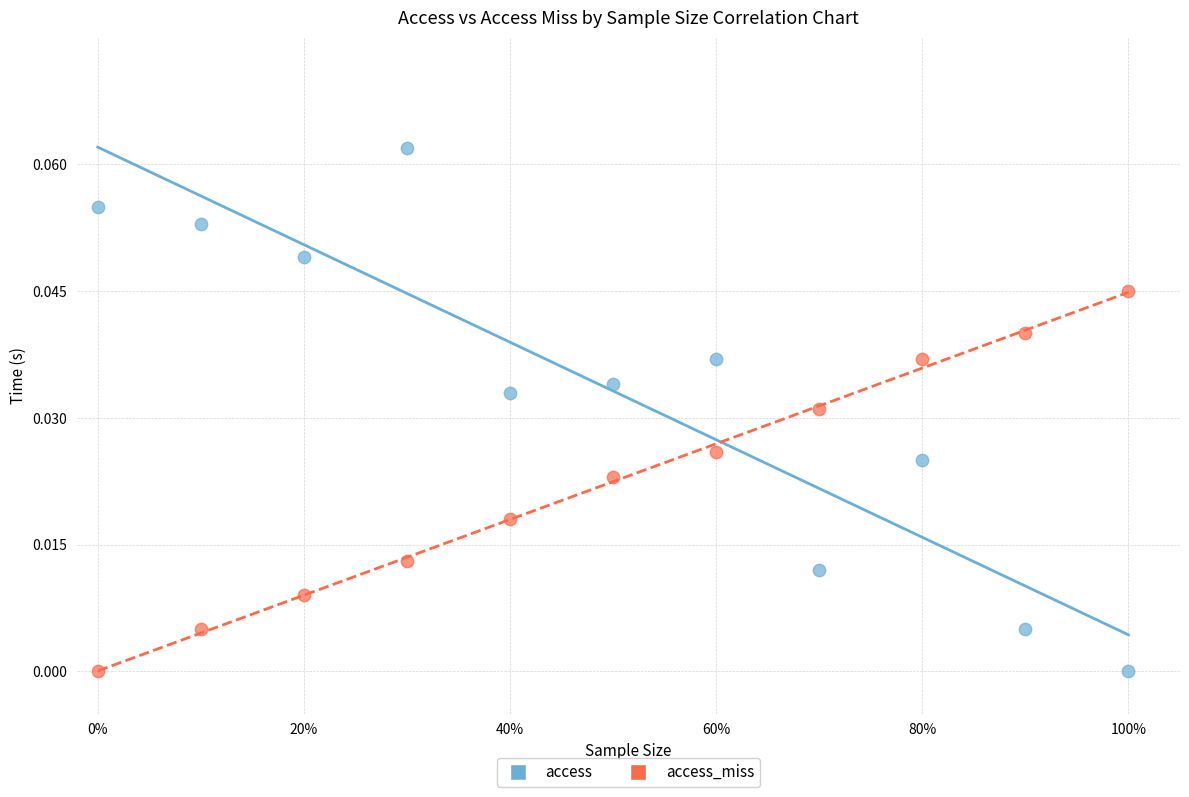

Which series has the largest Y range (max minus min)?

access